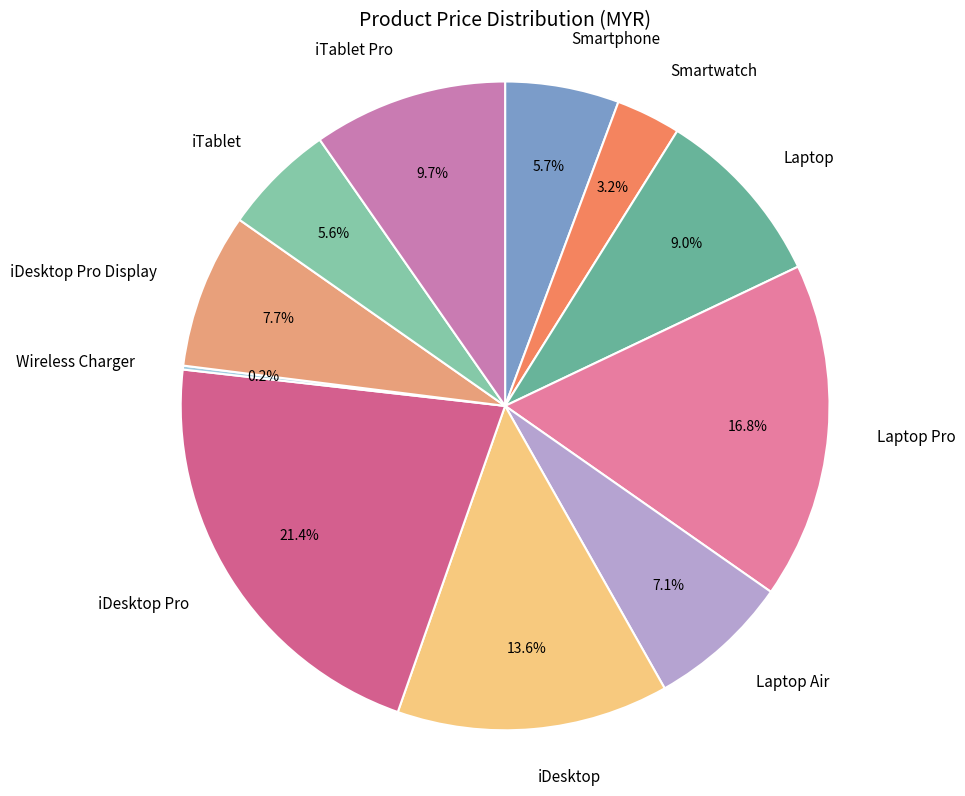

How much of the chart is everything except iDesktop?

86.4%